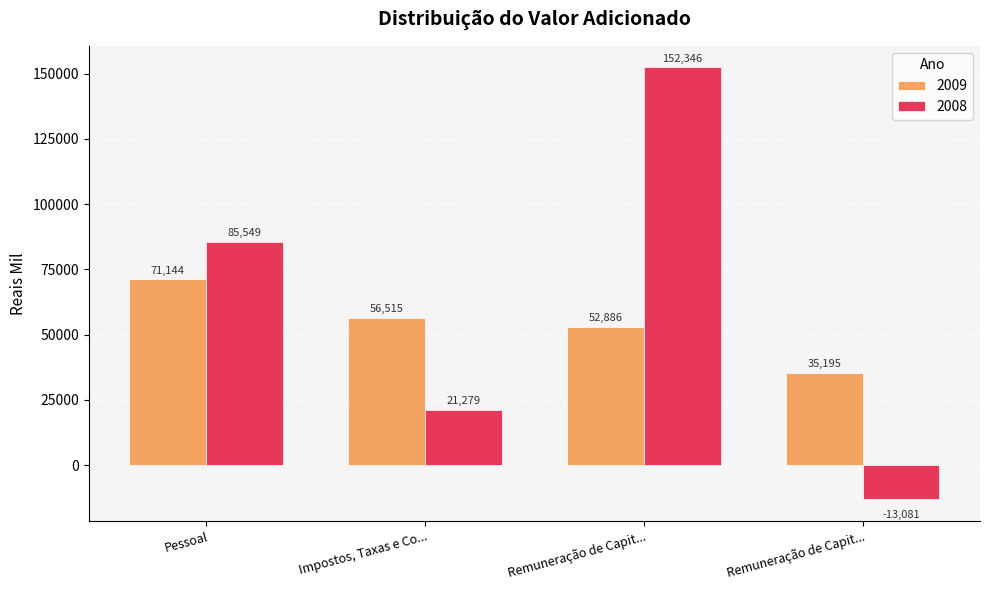

What is the value of the 2009 bar at the 1st from the left?

71144